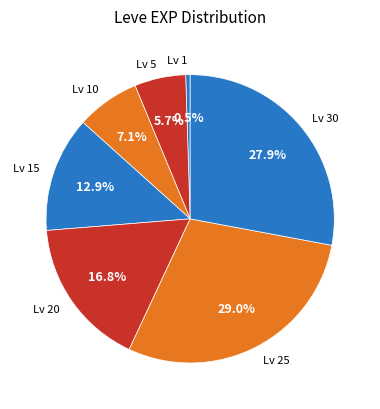

Rank the categories by value from lowest to highest.

Lv 1, Lv 5, Lv 10, Lv 15, Lv 20, Lv 30, Lv 25